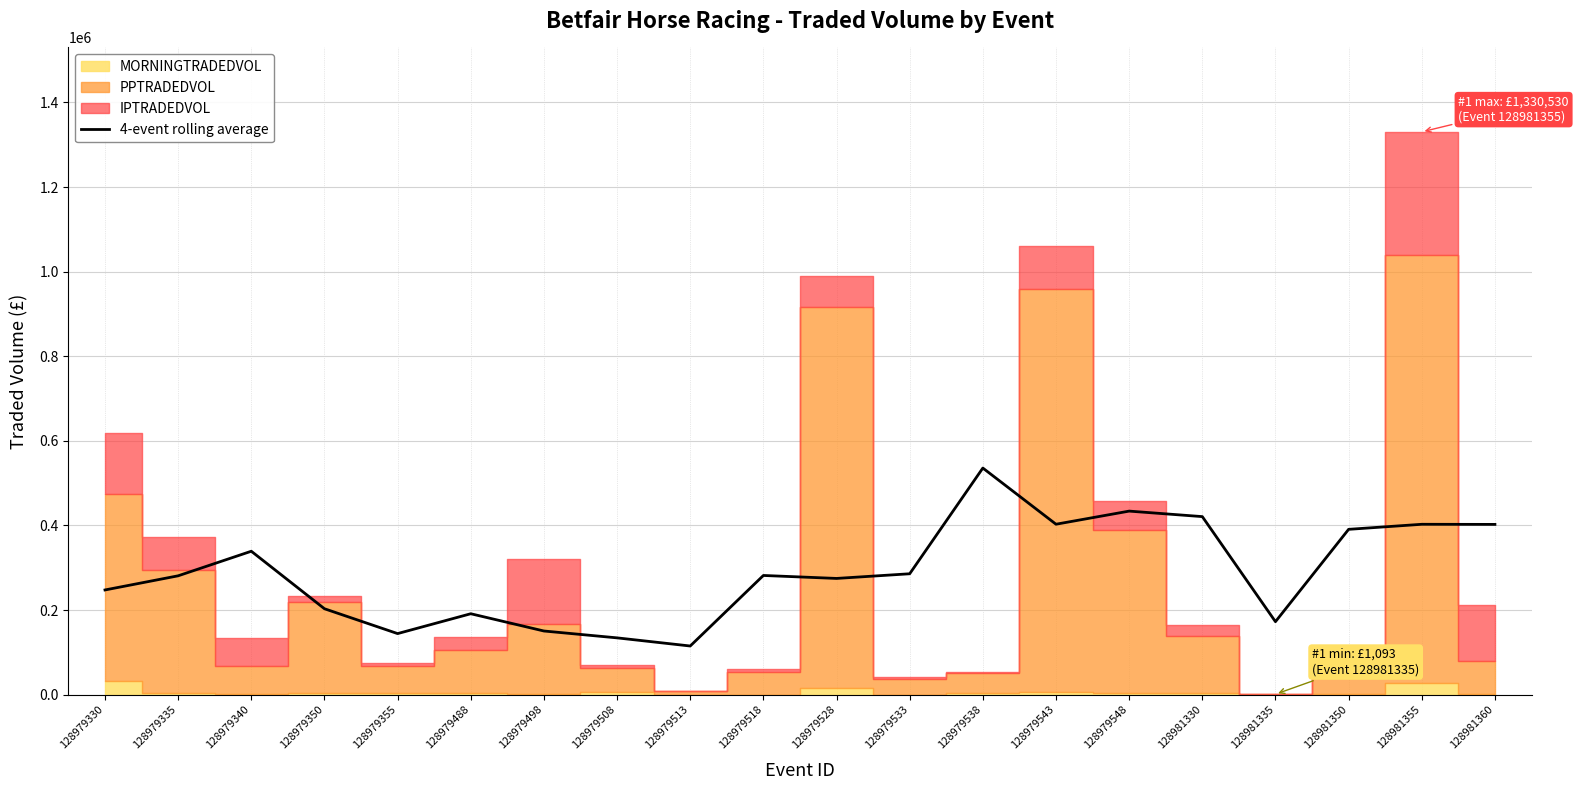

At which label does 4-event rolling average reach its peak?

128979538